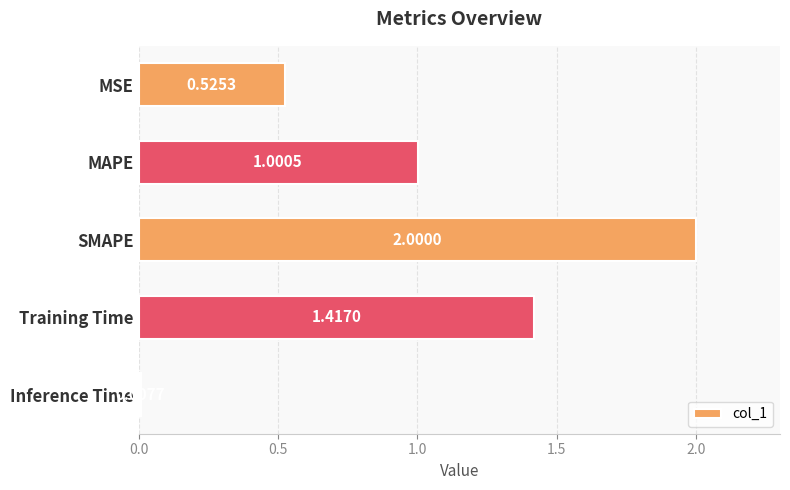

What is the average value?

1.0